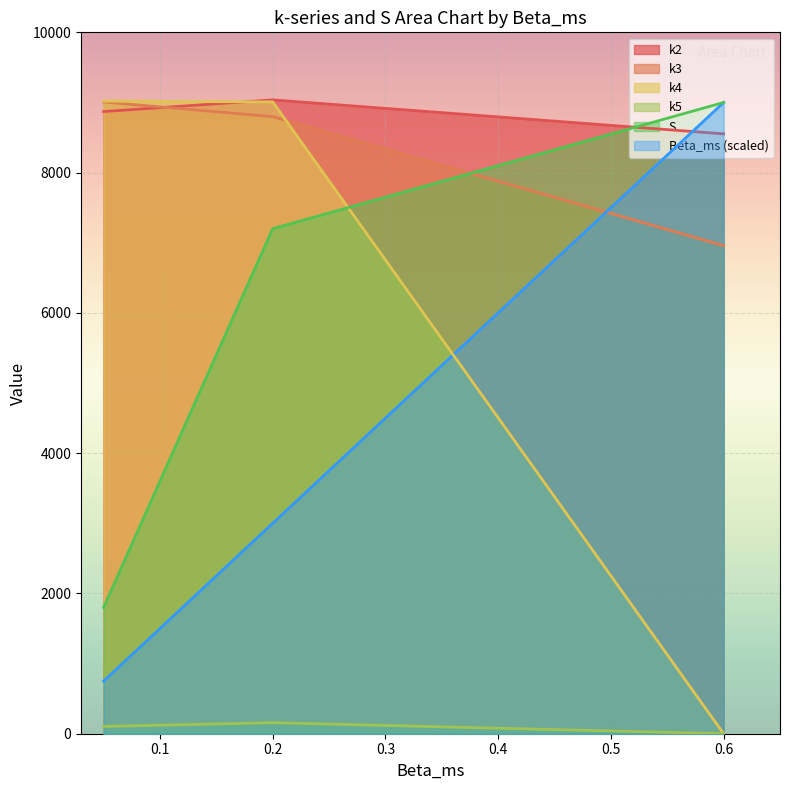

At which category does the chart reach its minimum across all series?

0.6